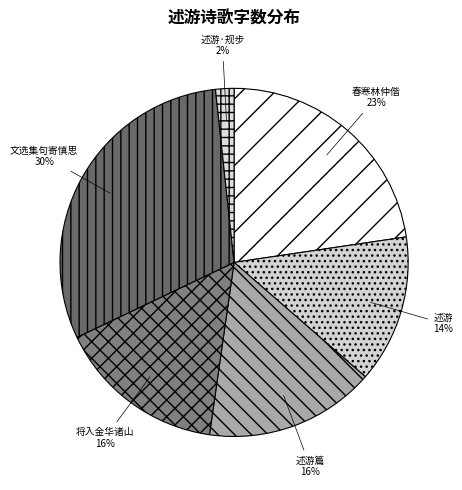

Does any single category account for the majority?

No